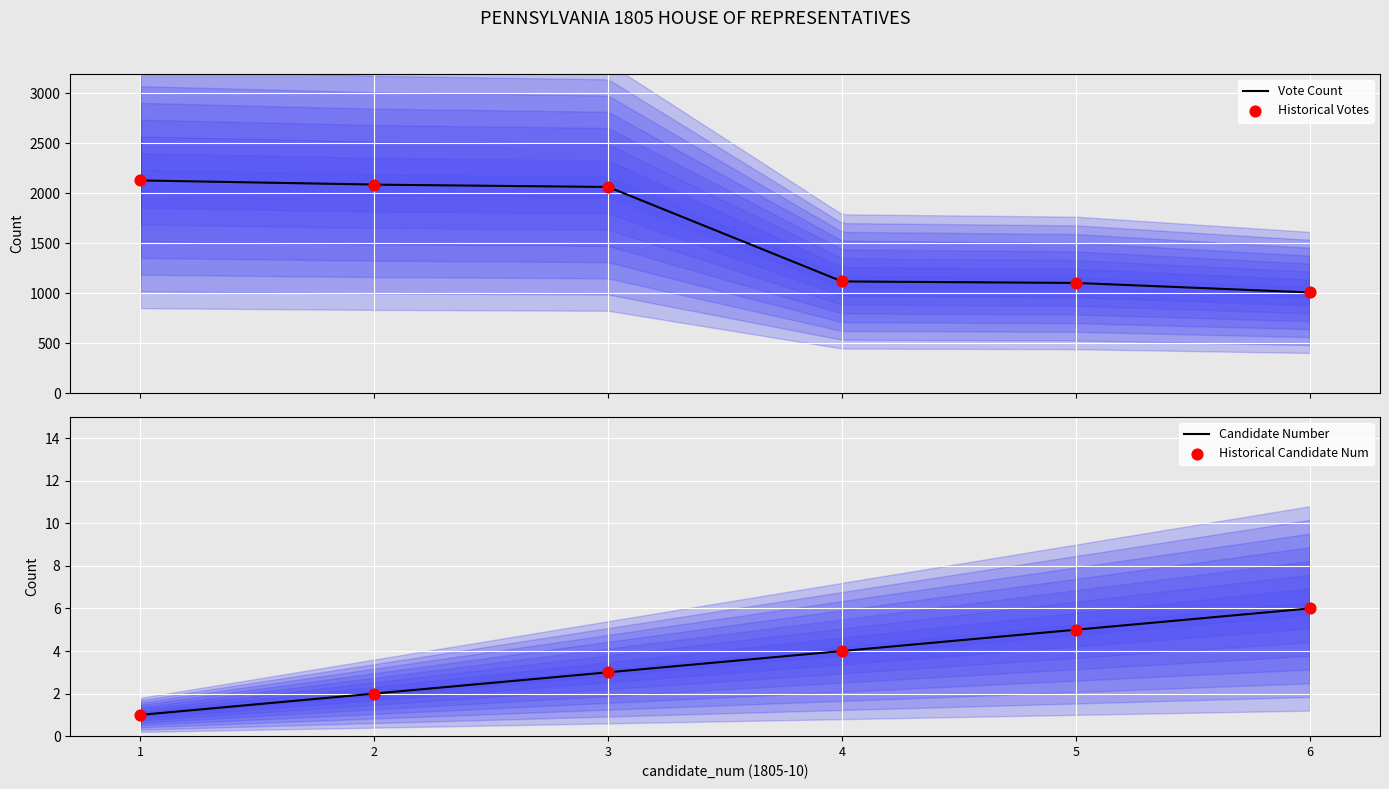

What is the maximum value for Vote Count?

2129.0